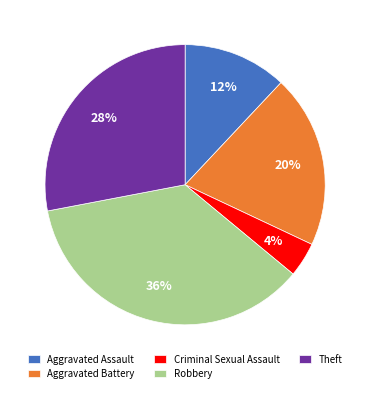

To the nearest percent, what portion does Criminal Sexual Assault represent?

4%